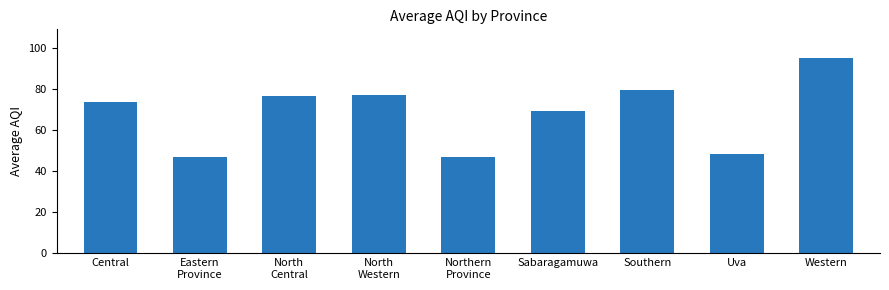

Is it true that the value at Northern
Province is 46.8?

True